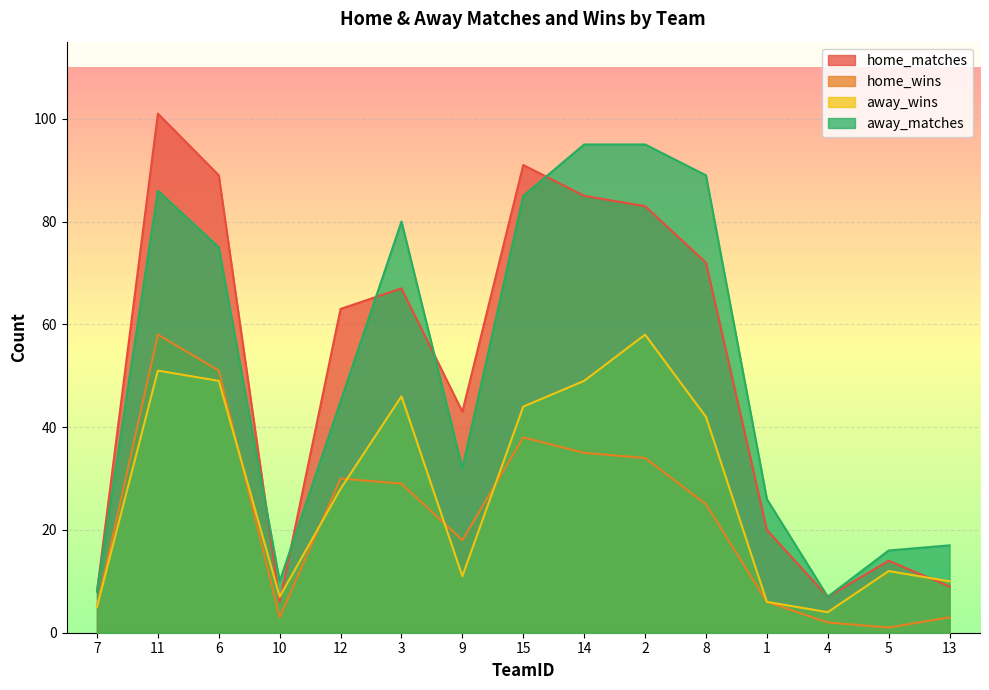

At which label does away_matches first exceed 45?

11